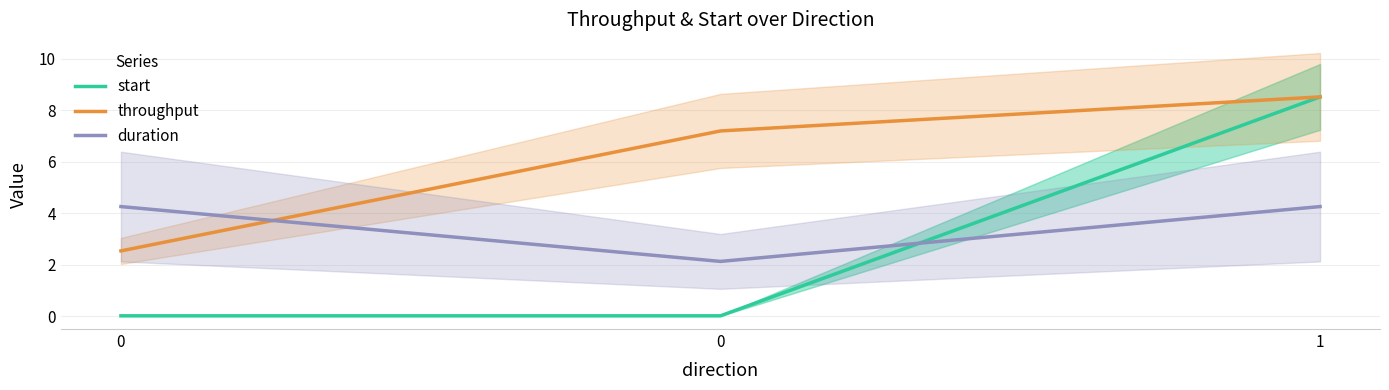

At 1, list the series in order from smallest to largest.

duration, start, throughput